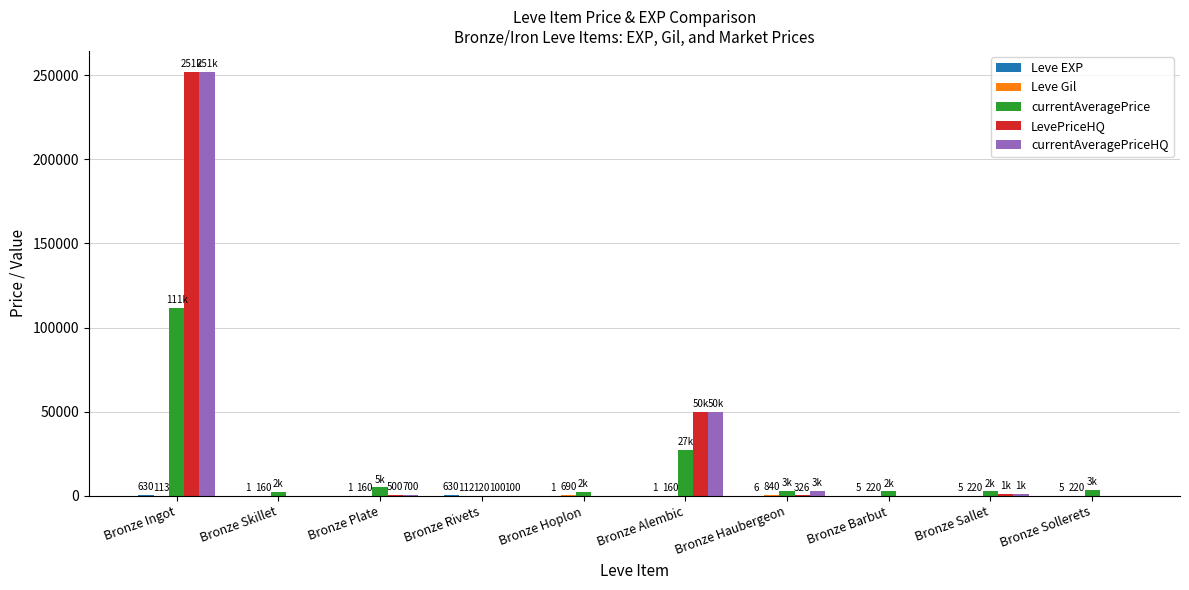

Which series has the largest total across all categories?

currentAveragePriceHQ